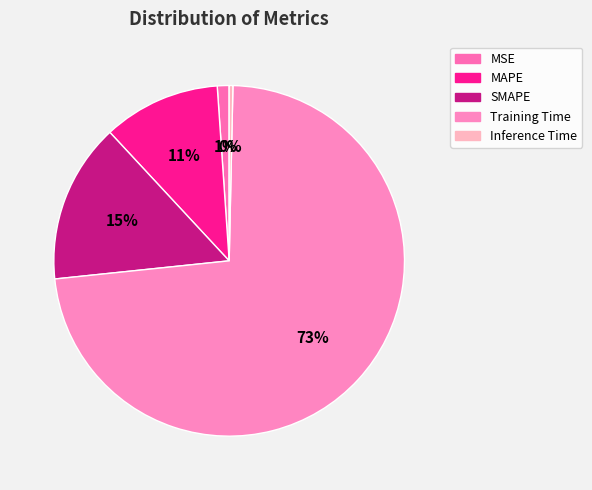

Rank the categories by value from lowest to highest.

Inference Time, MSE, MAPE, SMAPE, Training Time